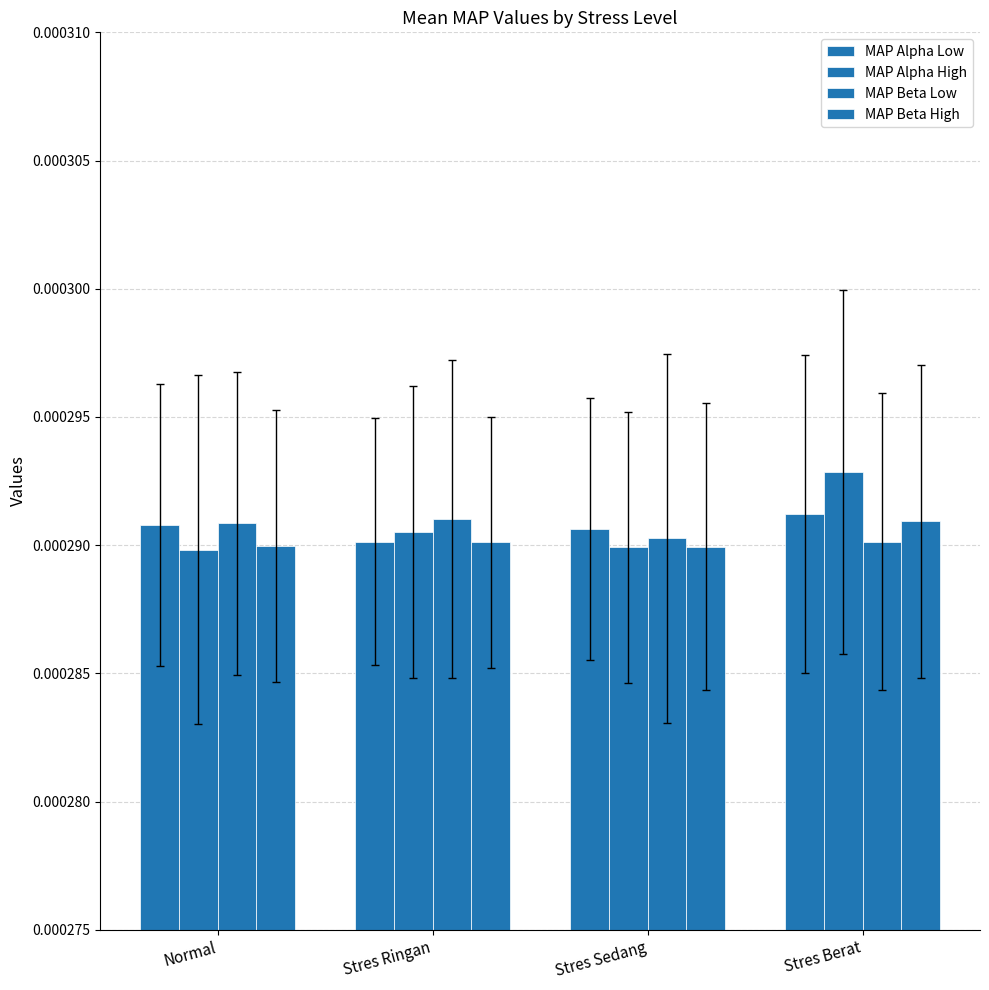

What is the label of the 3rd bar from the right?

Stres Ringan